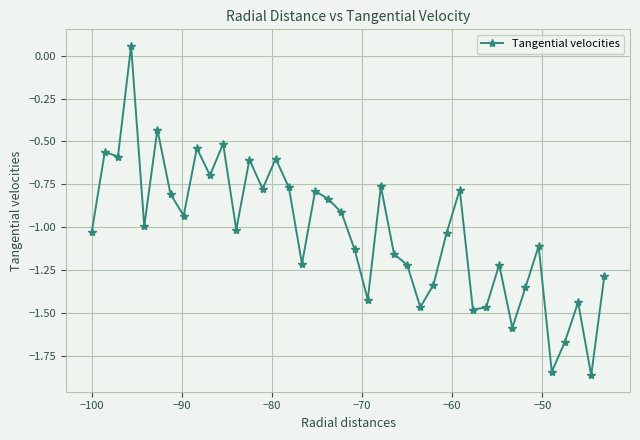

What is the difference between the second highest and second lowest values?

1.4